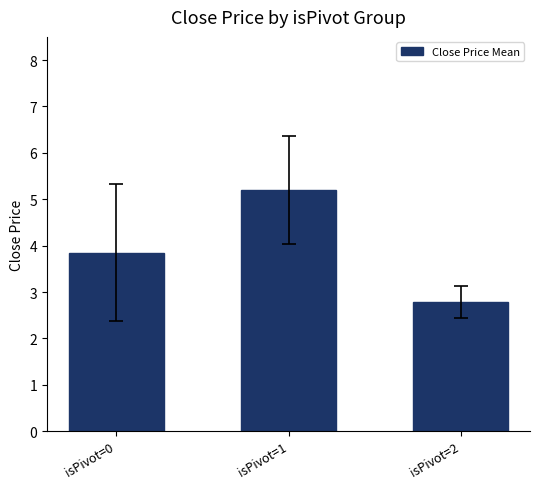

What is the smallest value displayed?

2.8